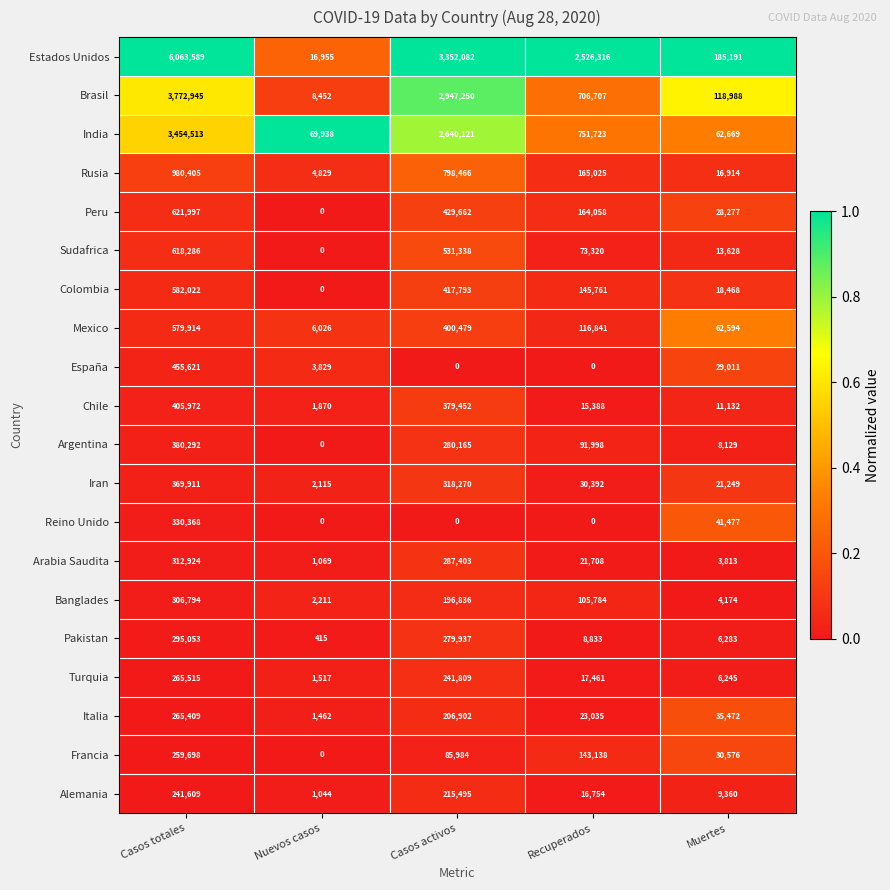

Which series has the largest total across all categories?

Estados Unidos